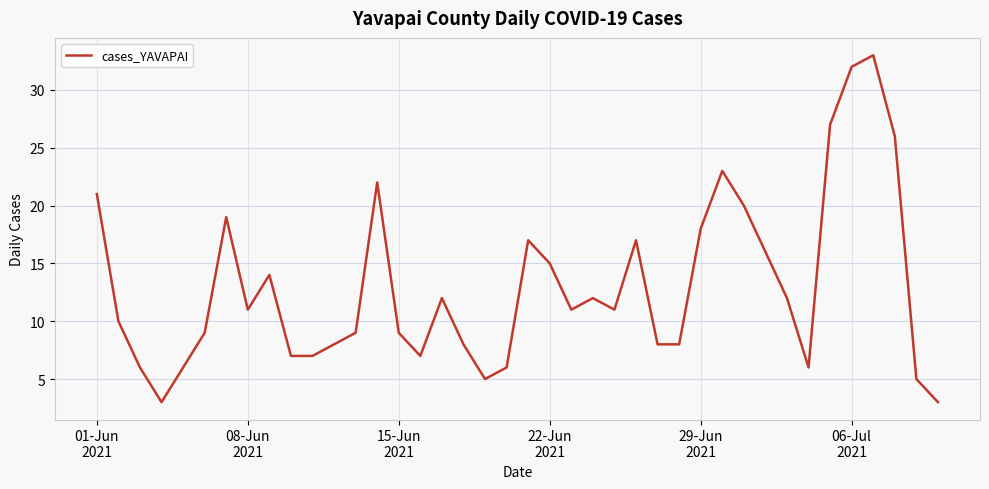

Does the chart have visible grid lines?

Yes